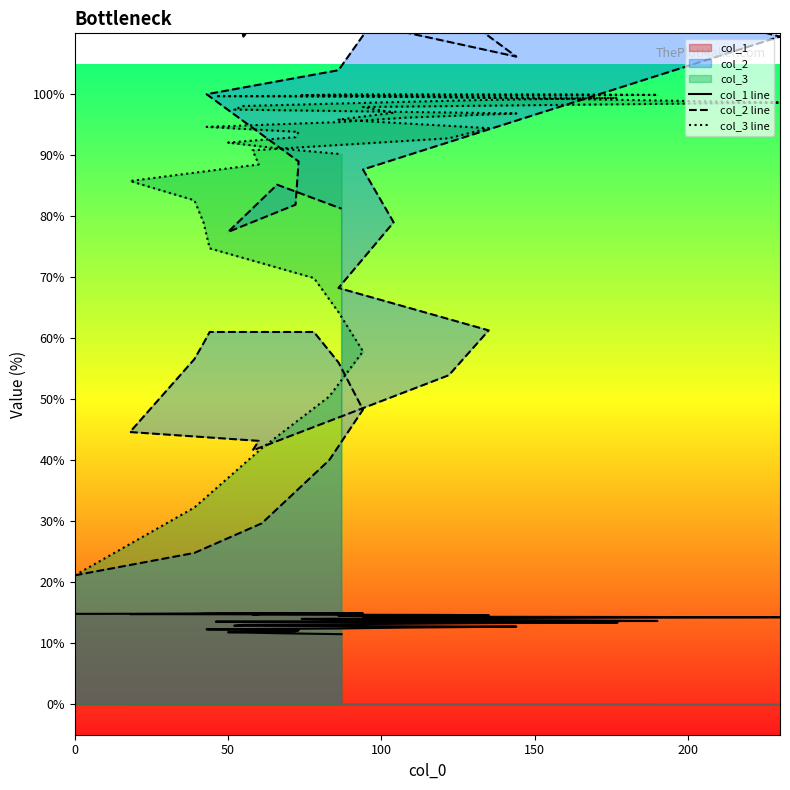

What is the maximum value for col_3 line?

100.0